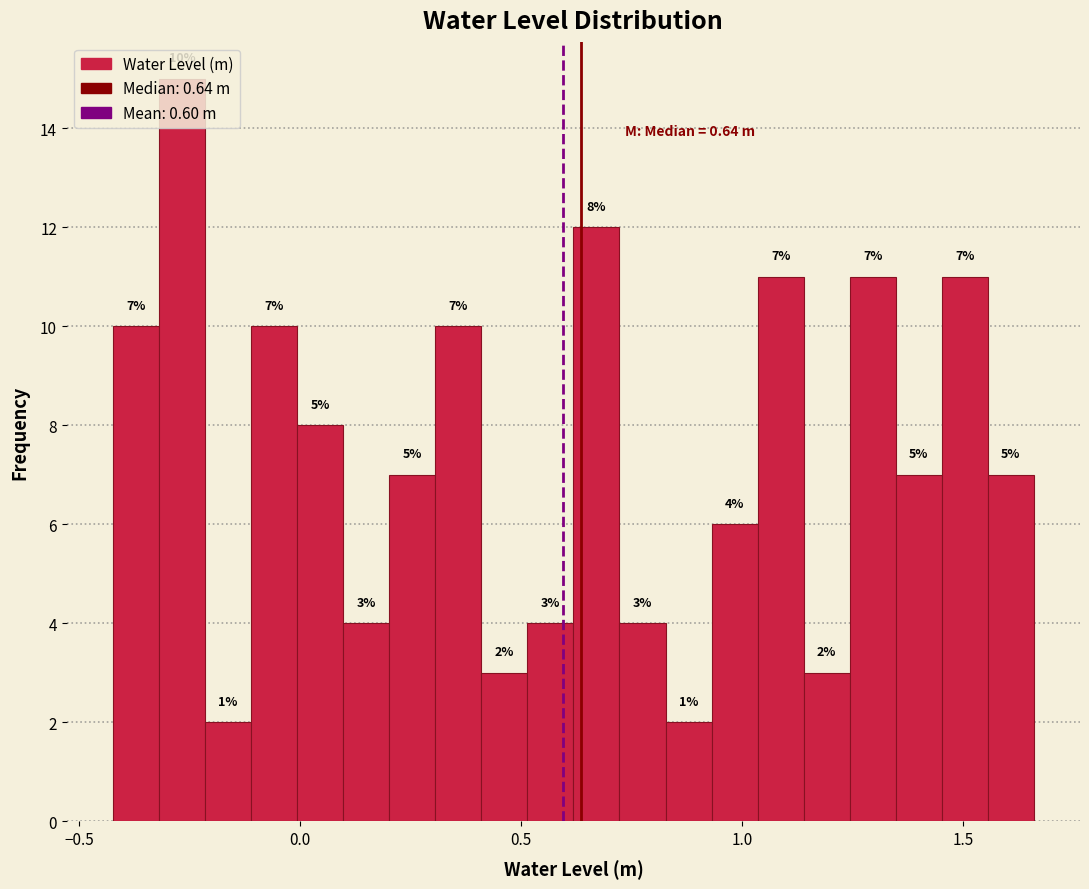

Around what value on the x-axis is the tallest bar? Give the approximate position of its centre, as read against the axis.

-0.25